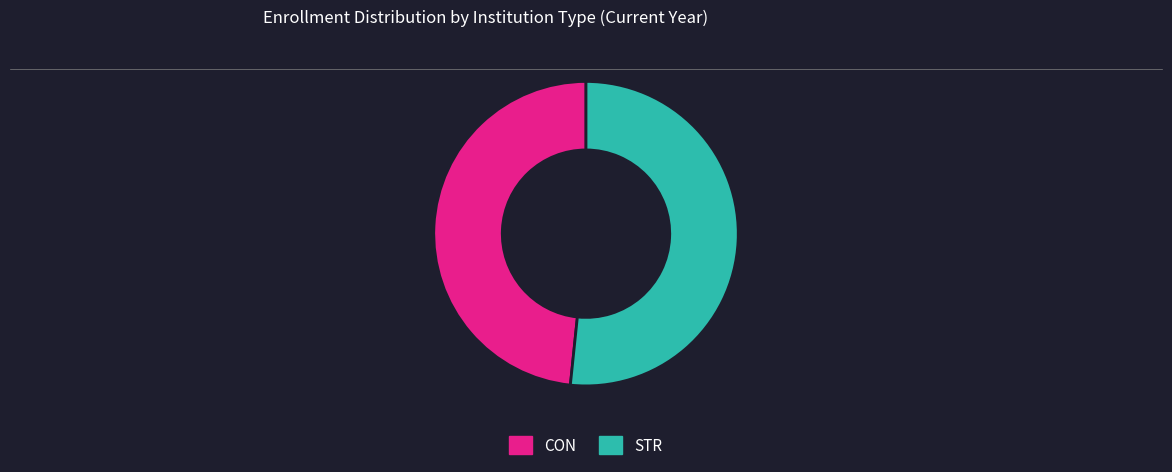

Combined, do STR and CON account for over 50%?

Yes